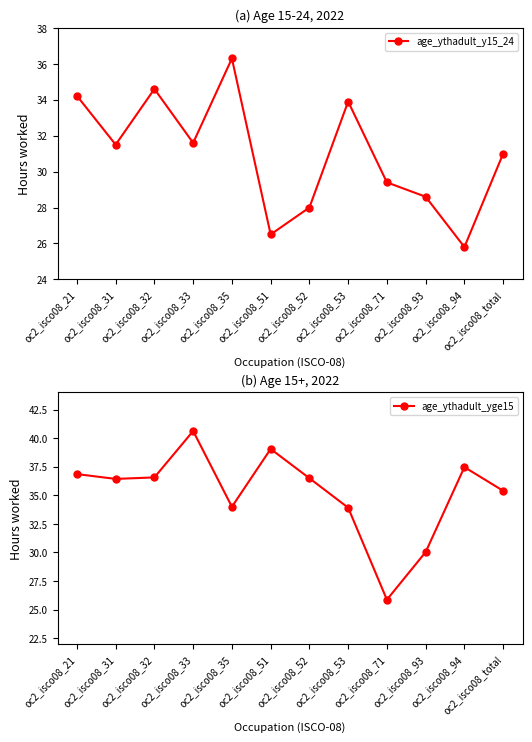

Between oc2_isco08_33 and oc2_isco08_94, which is larger?

oc2_isco08_33